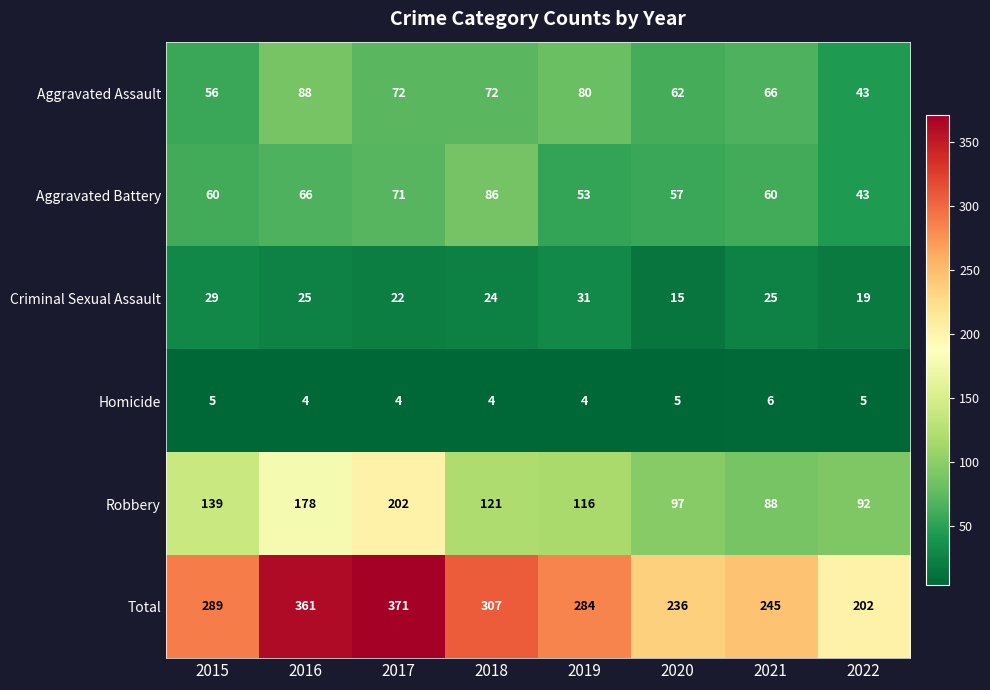

Which series changed the most between 2019 and 2020?

Total